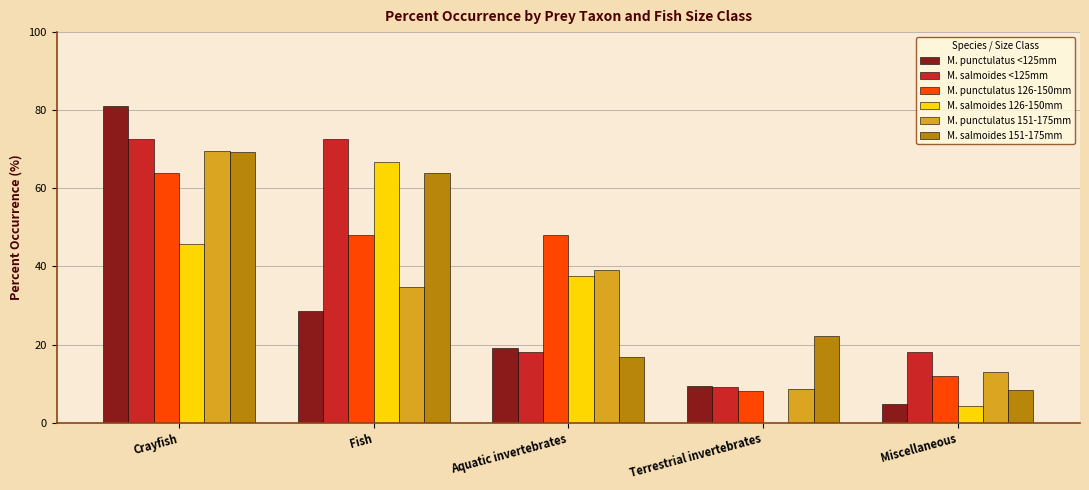

Between Fish and Terrestrial invertebrates, which series saw the biggest shift?

M. salmoides 126-150mm